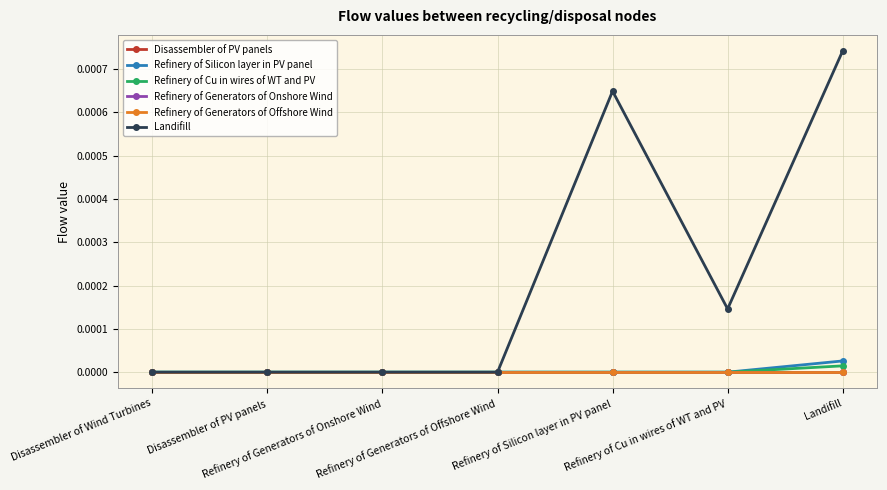

Does the chart display data point markers on the line(s)?

Yes